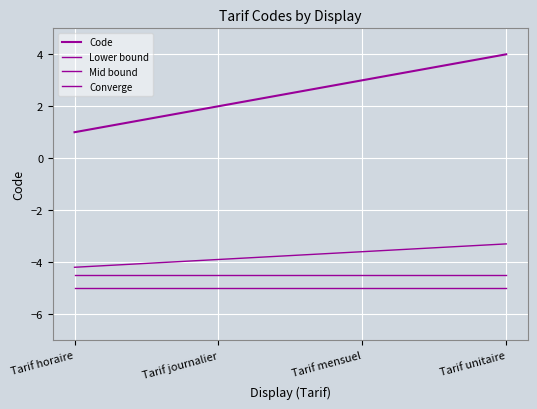

What is the value of the Lower bound point at the 2nd from the left?

-5.0